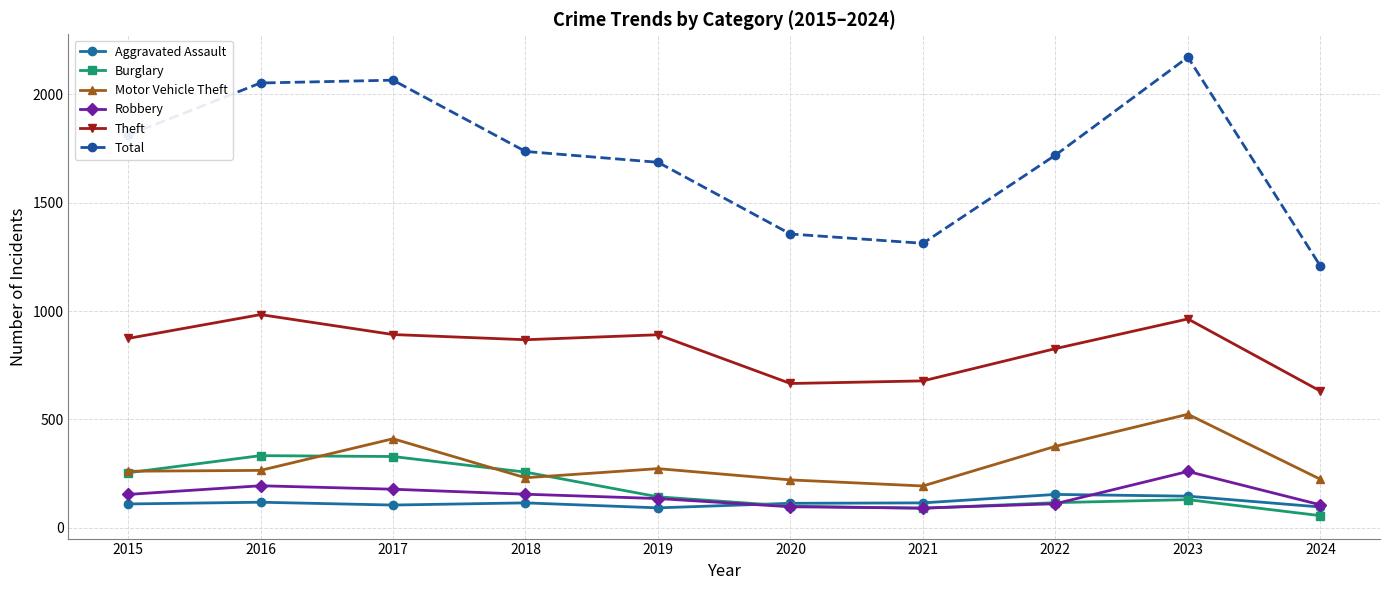

Count the number of categories in the chart.

10